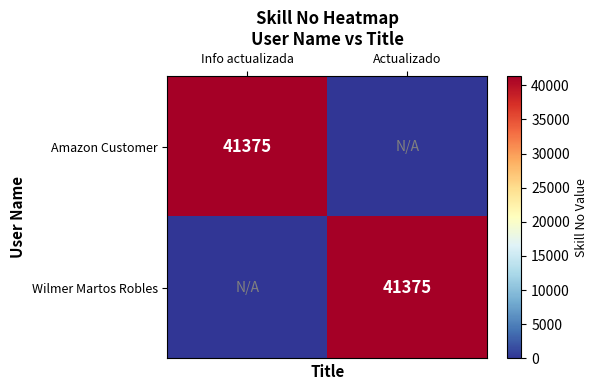

True or false: Amazon Customer has a value of 41375 at Info actualizada.

True